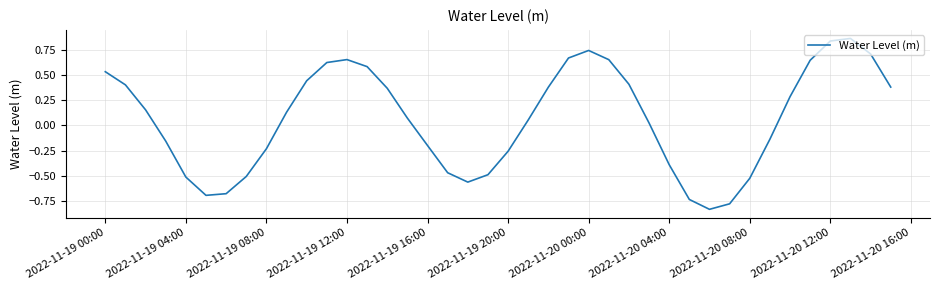

Is this an area chart (filled region under the line)?

No